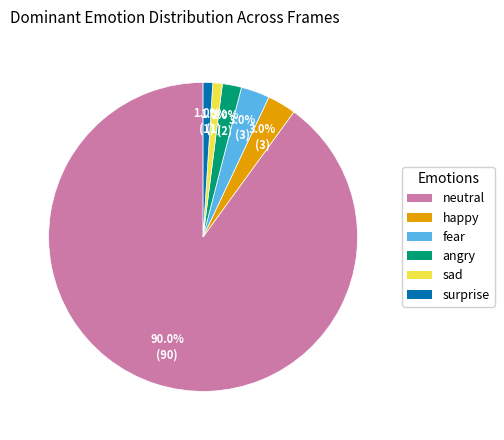

Which category has the biggest portion of the pie?

neutral